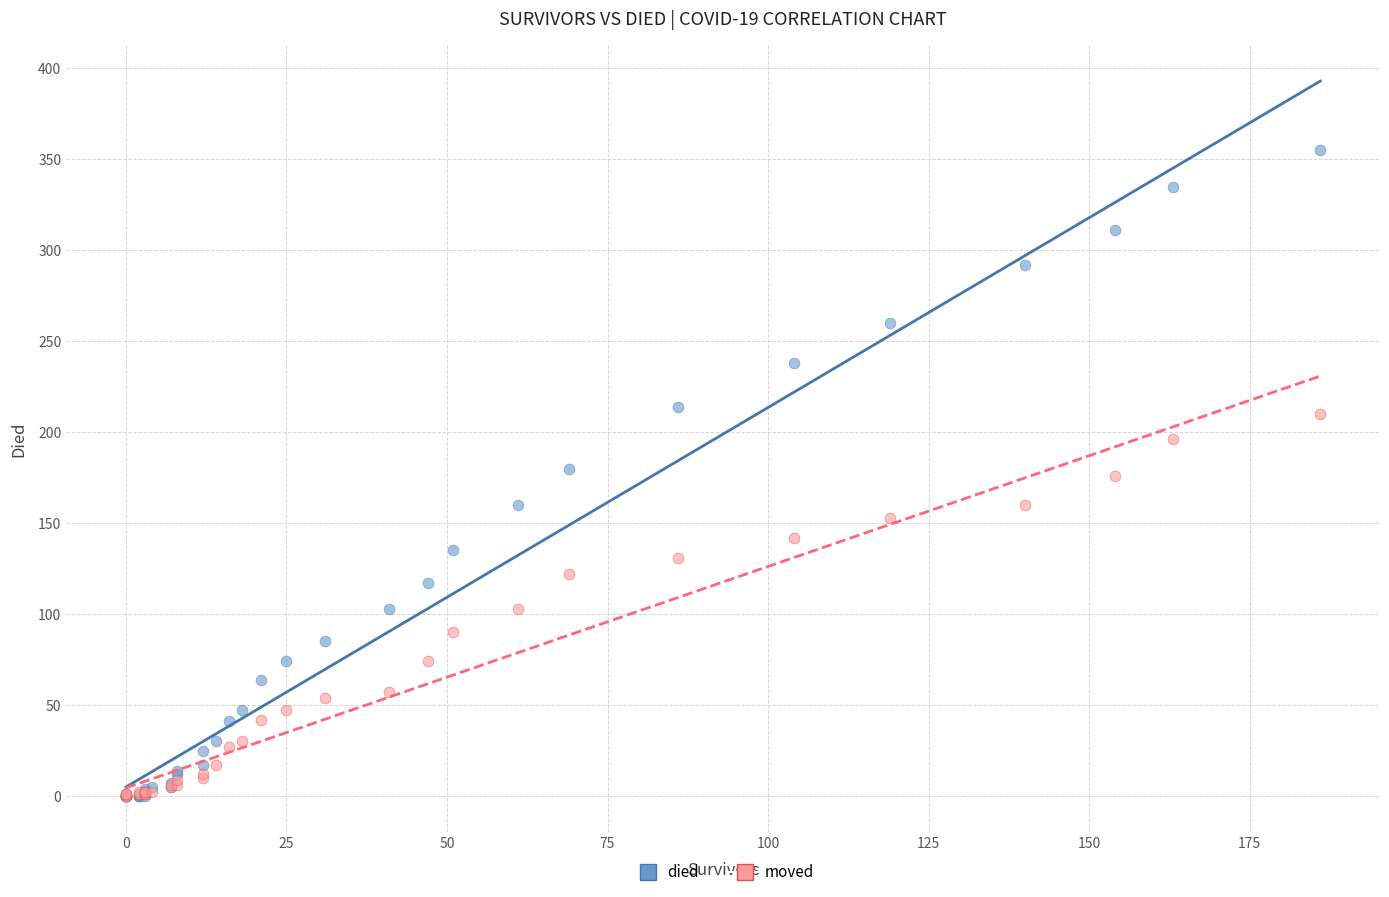

What are all the series names shown in the legend?

died, moved